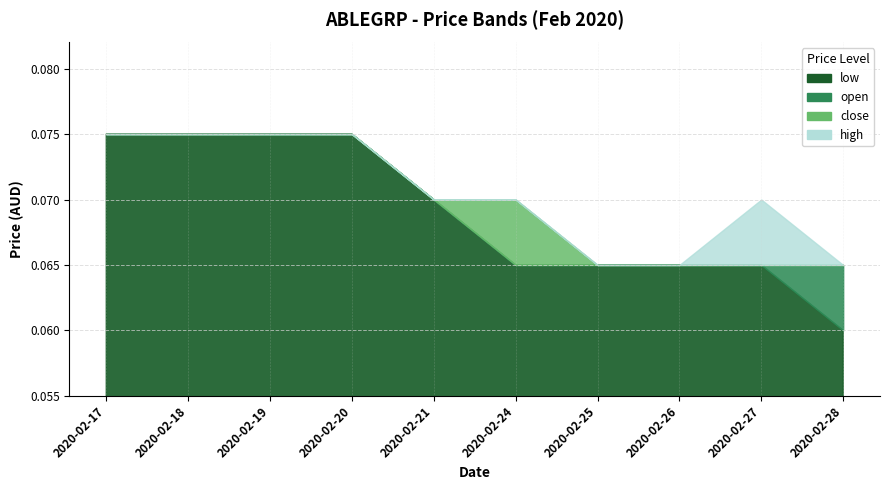

Read the open value at 2020-02-19.

0.1